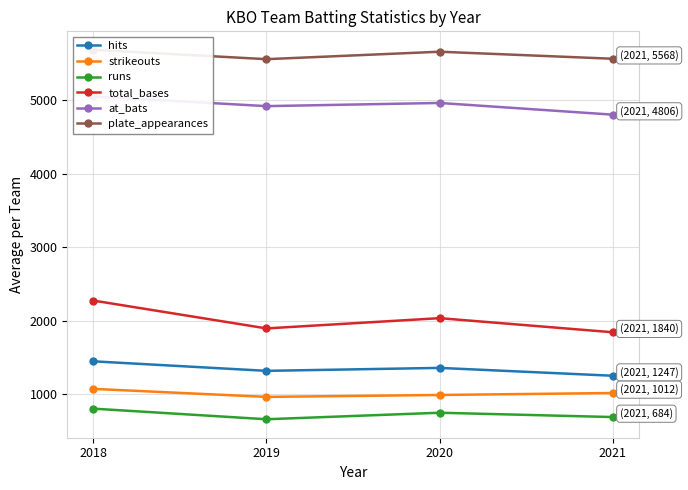

Which series changed the most between 2018 and 2020?

total_bases